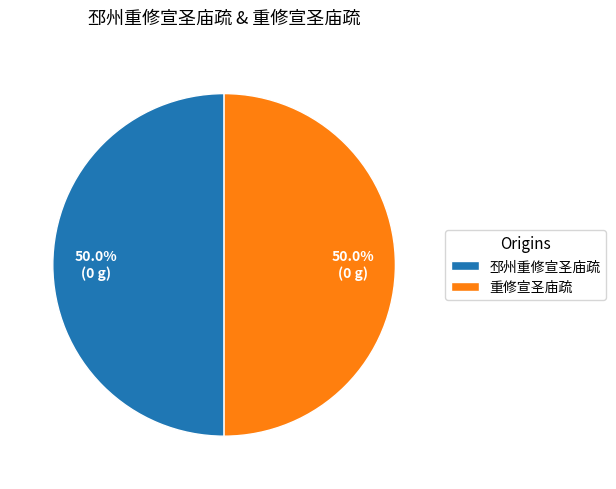

Approximately how many times larger is the value at 重修宣圣庙疏 compared to 邳州重修宣圣庙疏?

1.0